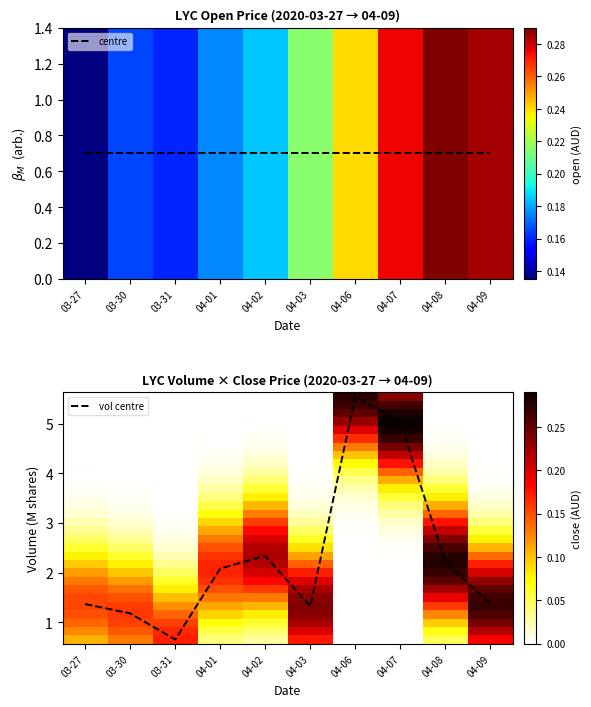

The value of vol centre at 04-07 is 1.2. True or false?

False